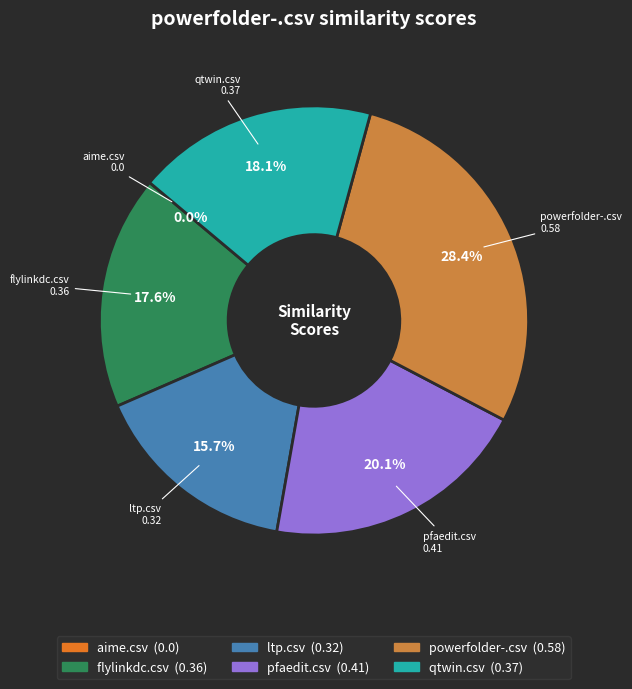

True or false: qtwin.csv accounts for 7% of the total.

False